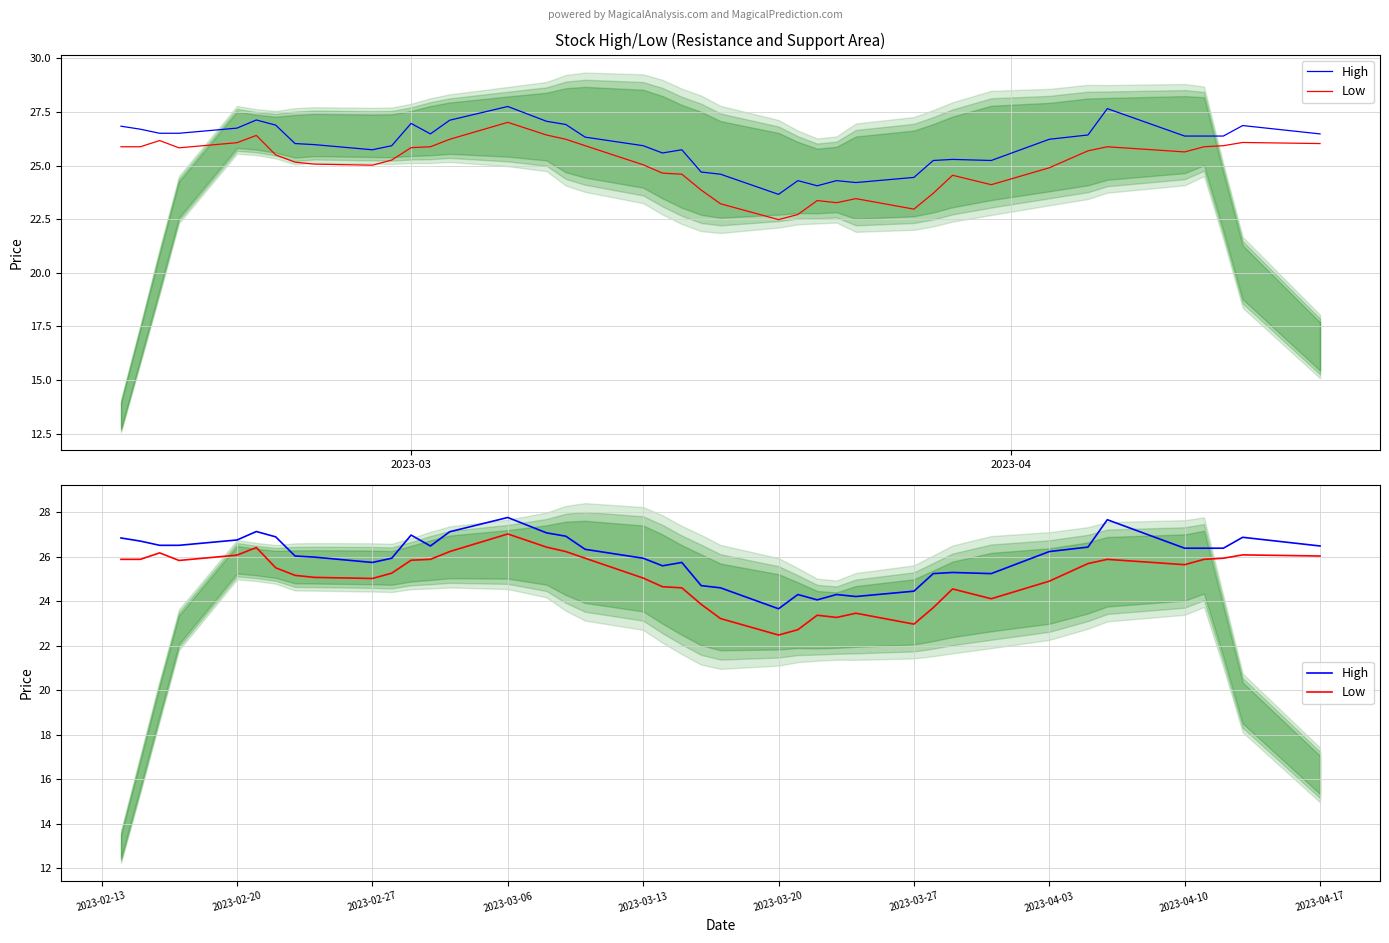

Reading left to right, transcribe all the data shown in this chart.

High: 26.8	26.7	26.5	26.5	26.8	27.1	26.9	26.0	26.0	25.7	25.9	27.0	26.5	27.1	27.8	27.1	26.9	26.3	25.9	25.6	25.7	24.7	24.6	23.7	24.3	24.1	24.3	24.2	24.4	25.2	25.3	25.2	26.2	26.4	27.7	26.4	26.4	26.4	26.9	26.5
Low: 25.9	25.9	26.2	25.8	26.1	26.4	25.5	25.2	25.1	25.0	25.3	25.8	25.9	26.2	27.0	26.4	26.2	25.9	25.0	24.6	24.6	23.9	23.2	22.5	22.7	23.4	23.3	23.5	23.0	23.7	24.6	24.1	24.9	25.7	25.9	25.6	25.9	25.9	26.1	26.0